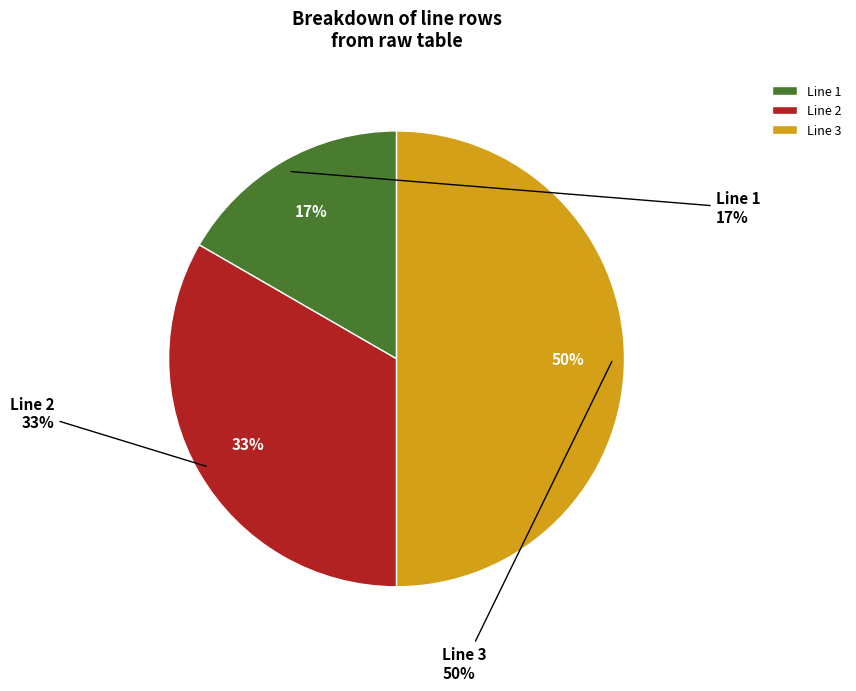

Which slice is the largest?

Line 3